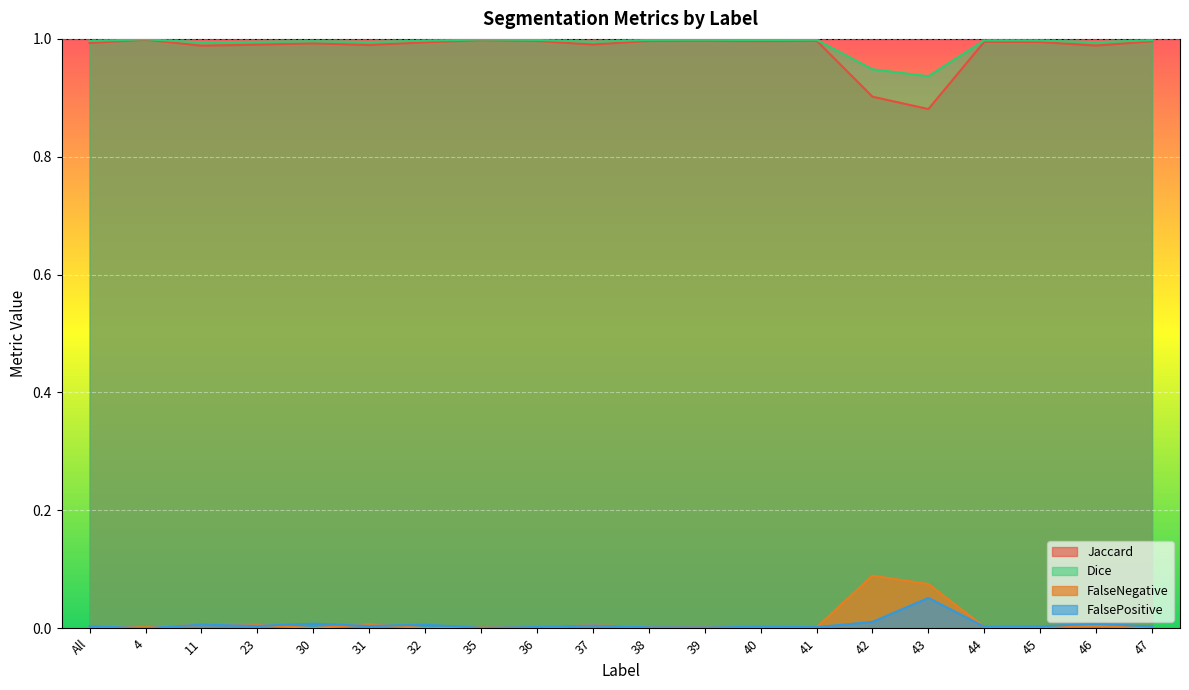

List the series in order of their peak value, lowest first.

FalsePositive, FalseNegative, Jaccard, Dice